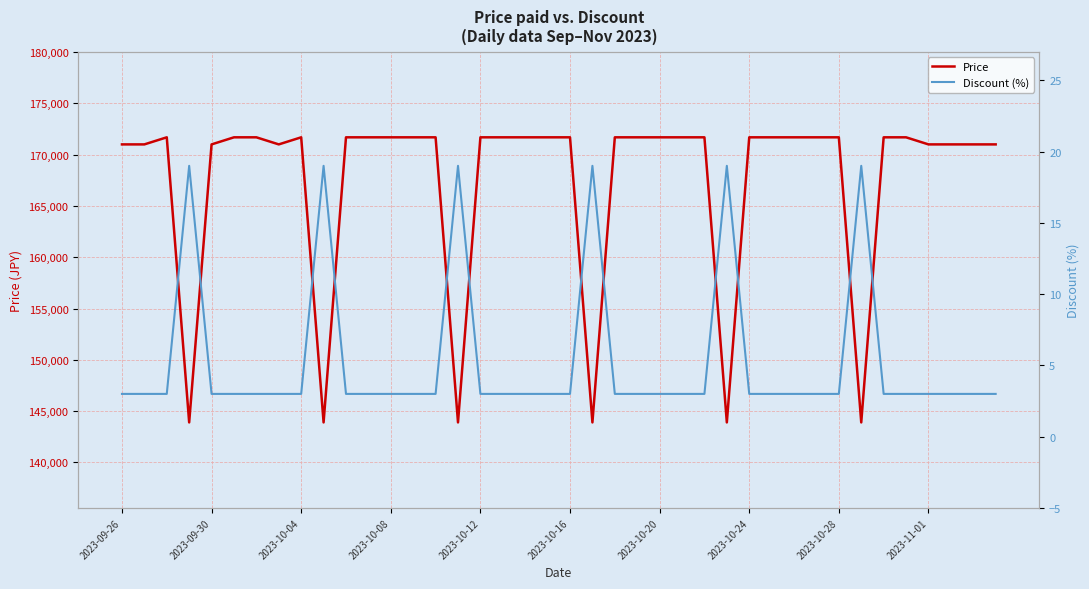

How many data points in Price are less than 171690?

14